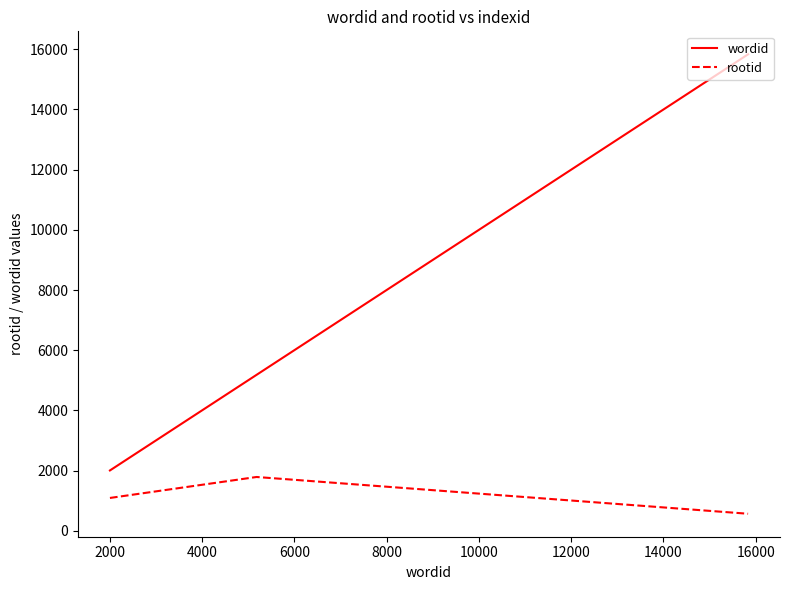

Which series has the largest range (max minus min)?

wordid